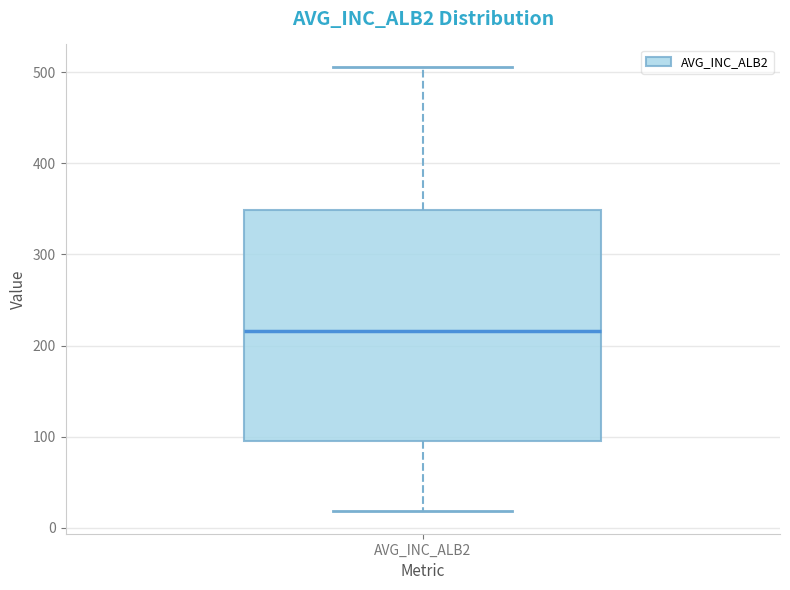

Transcribe this box plot: give where the median line is, the range the box spans, and where the two whiskers end, as read against the y-axis. The values are not printed on the chart, so give them approximately, as read against the axis.

median 220, box 100 to 350, whiskers 20 to 510